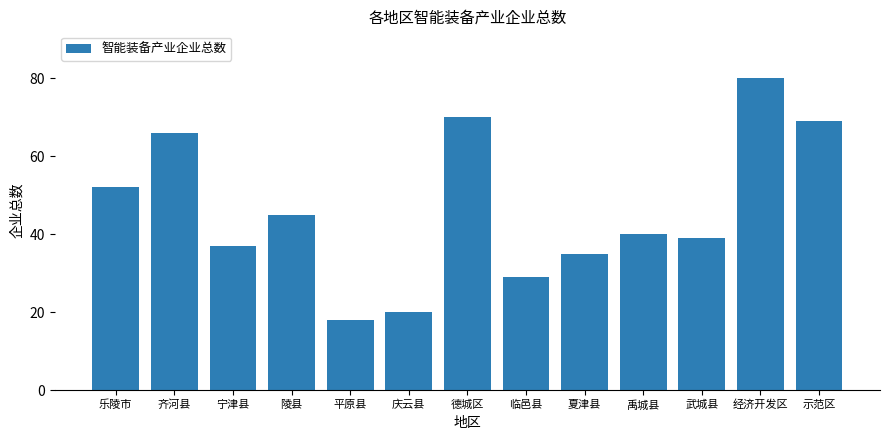

Reading left to right, extract all data points from this chart.

乐陵市=52	齐河县=66	宁津县=37	陵县=45	平原县=18	庆云县=20	德城区=70	临邑县=29	夏津县=35	禹城县=40	武城县=39	经济开发区=80	示范区=69